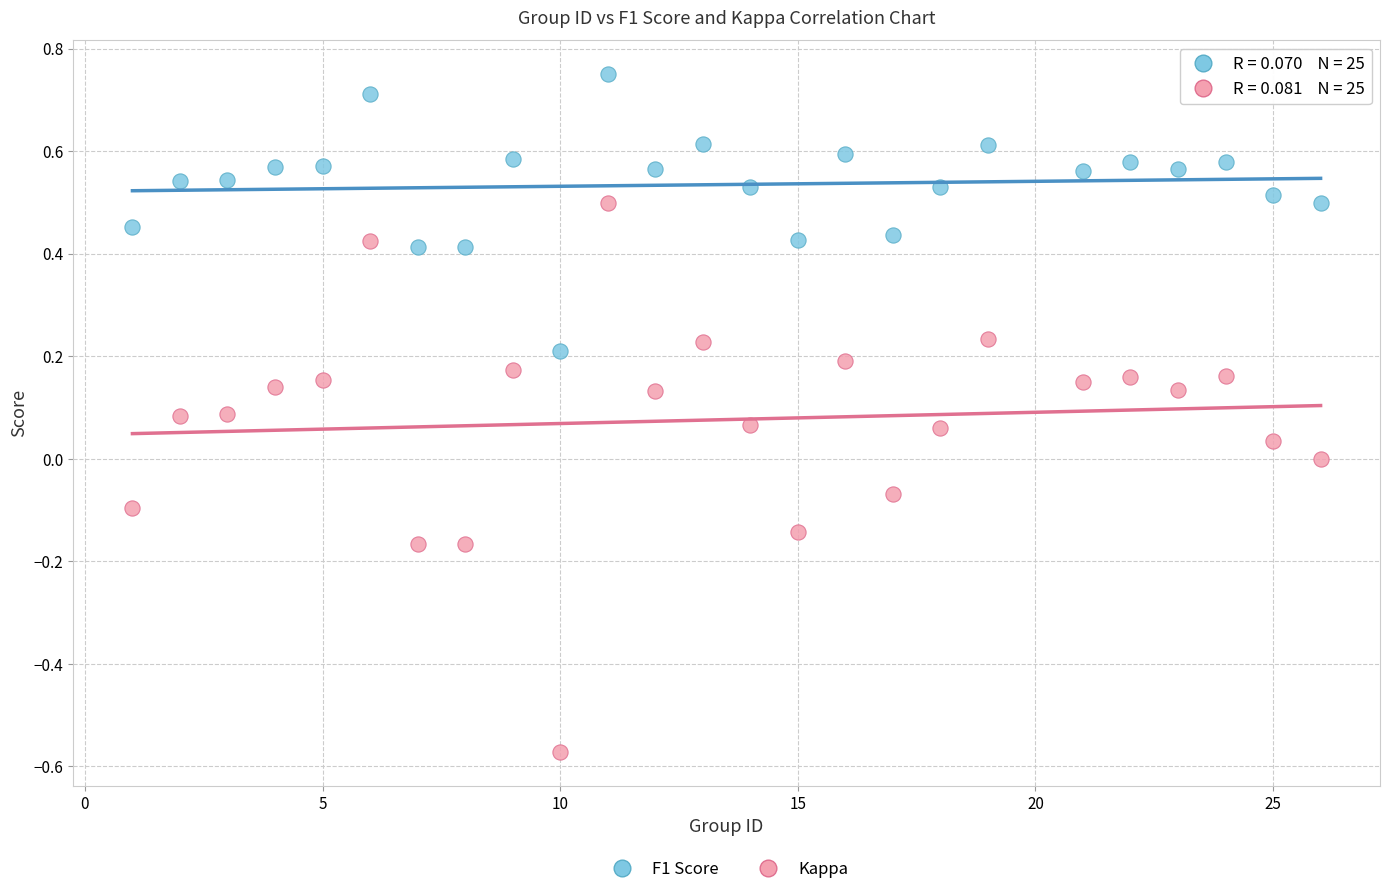

What is the X range (max minus min) for the scatter plot?

25.0